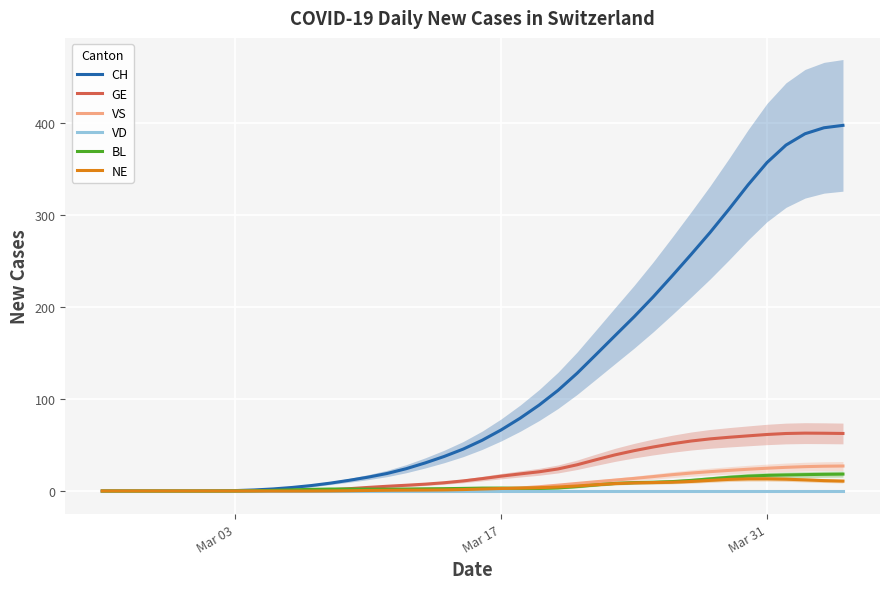

Which series has the largest total across all categories?

CH